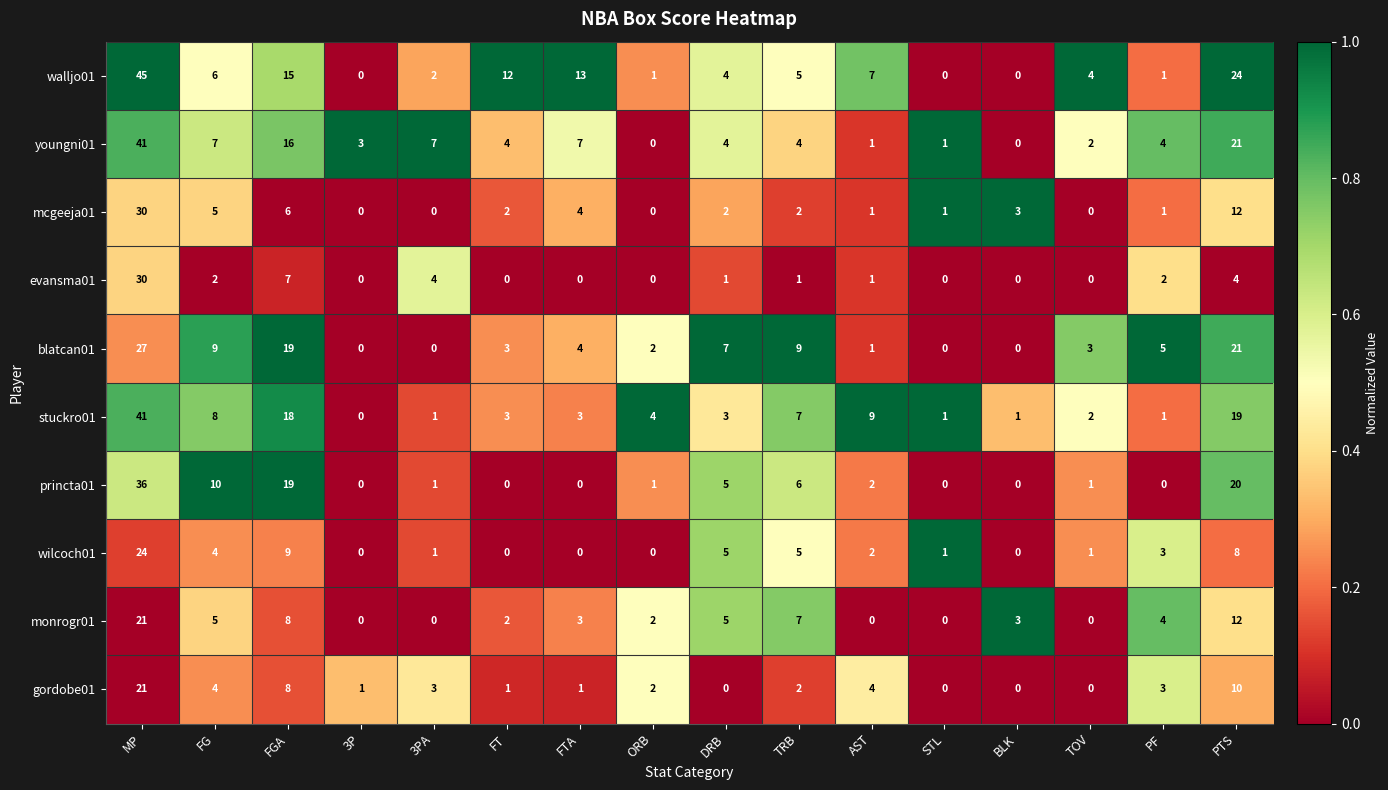

What is the total value across all series at BLK?

7